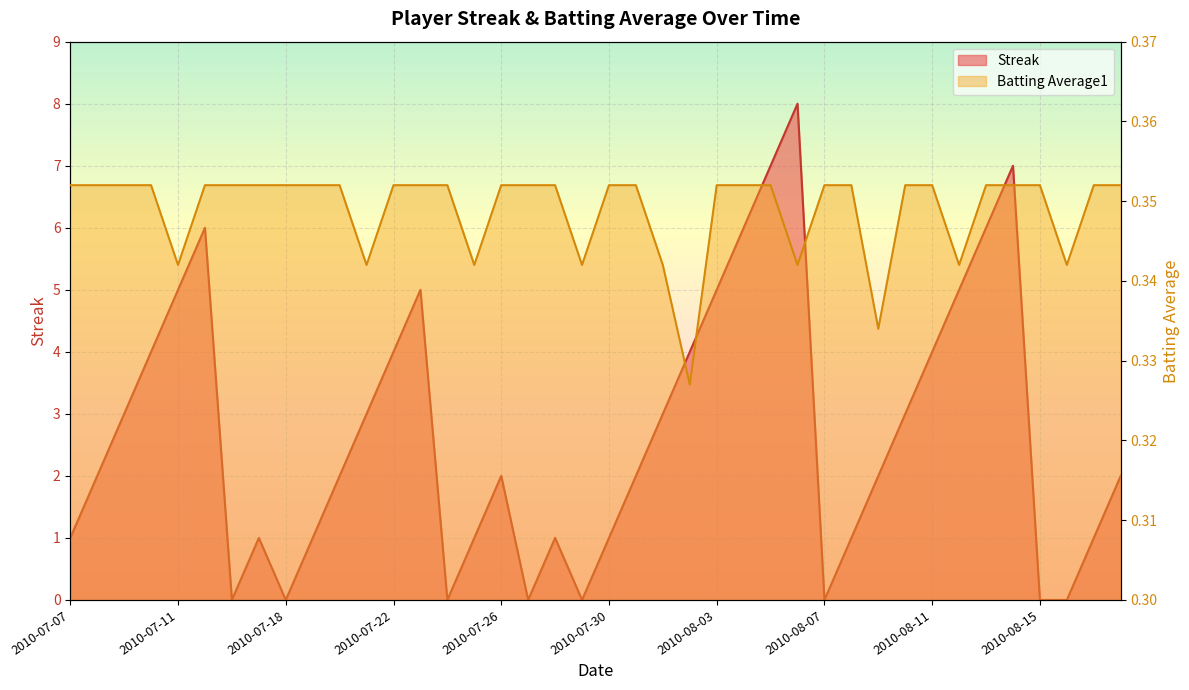

How many interior local valleys does the Streak series have?

6